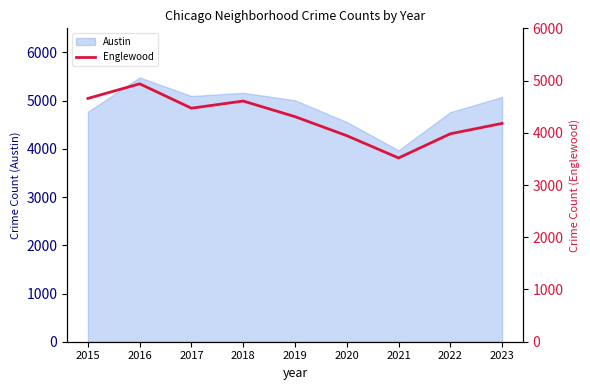

Which category has the lowest value in the Austin series?

2021